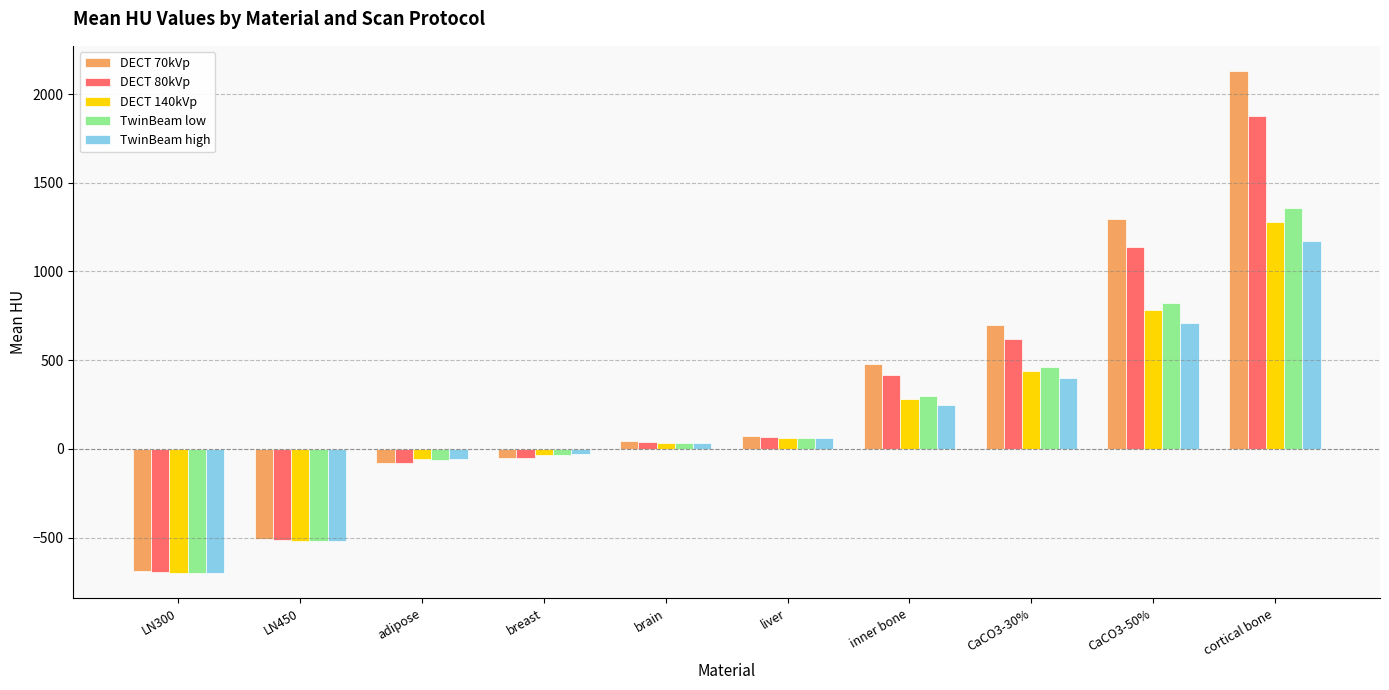

The DECT 70kVp series shows 42.6 at brain. True or false?

True